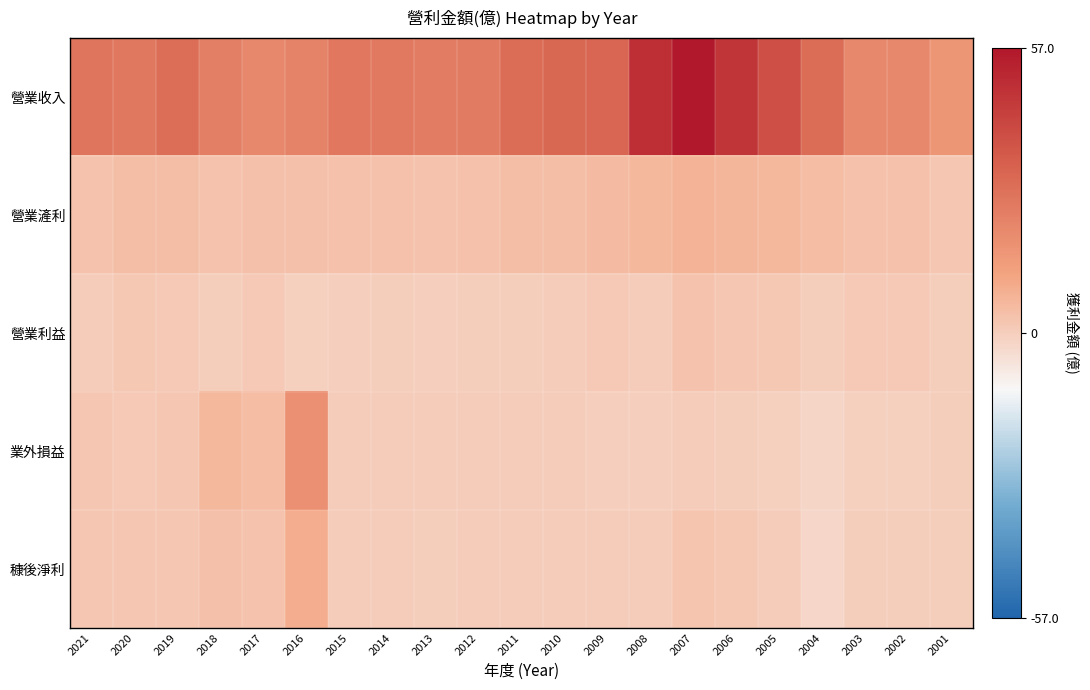

At how many categories does at least one series exceed 15?

21